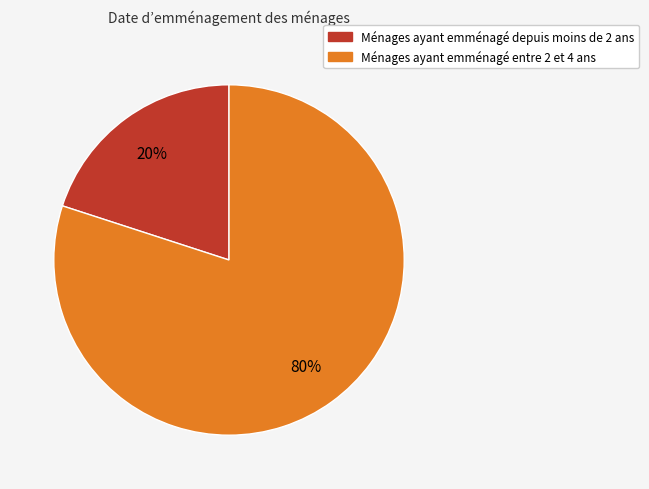

To the nearest percent, what is the difference between the largest and smallest slice percentages?

60%